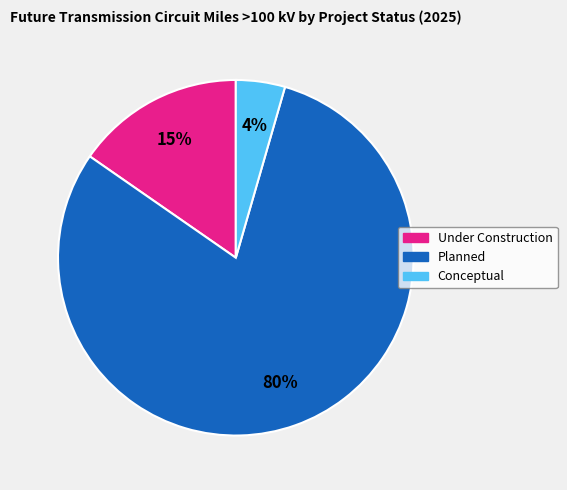

What is the ratio of the value at Conceptual to the value at Planned?

0.1